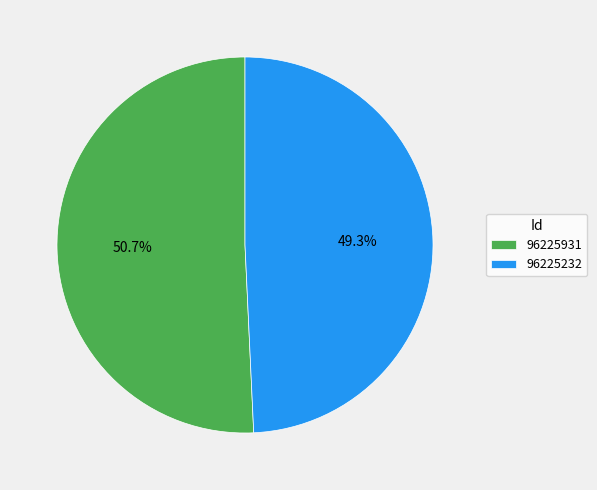

Between 96225232 and 96225931, which is larger?

96225931